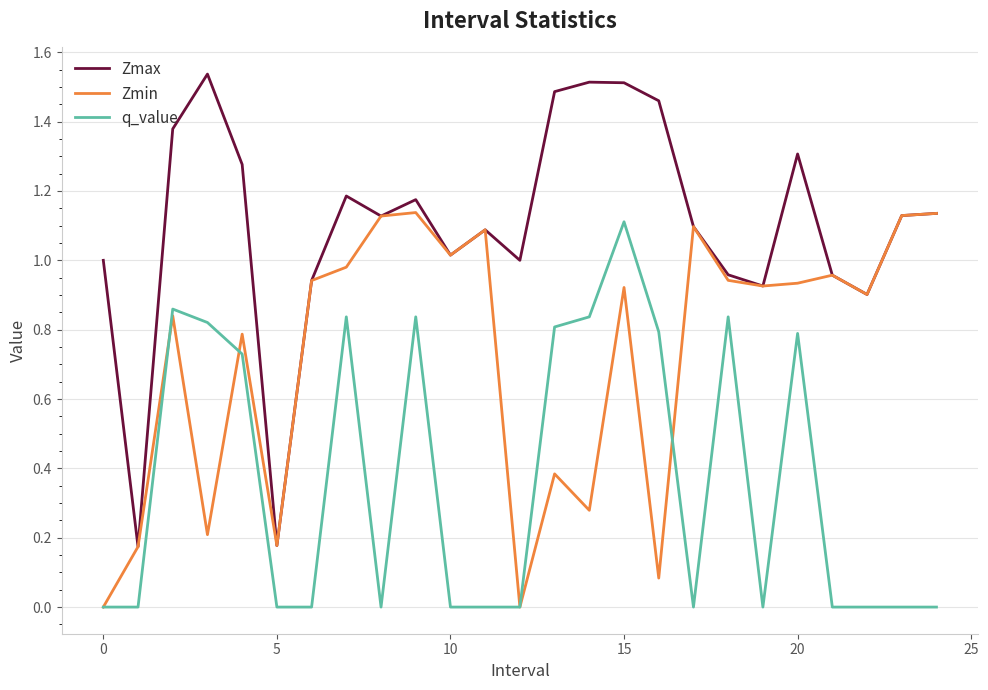

Which series has the widest spread of values?

Zmax